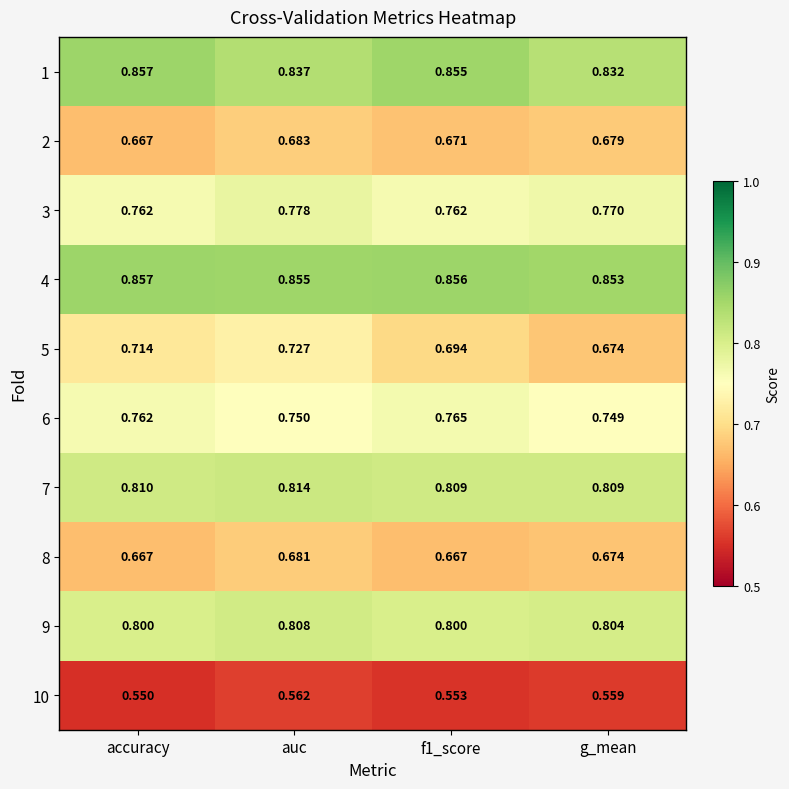

At which category is the sum across all series the highest?

auc